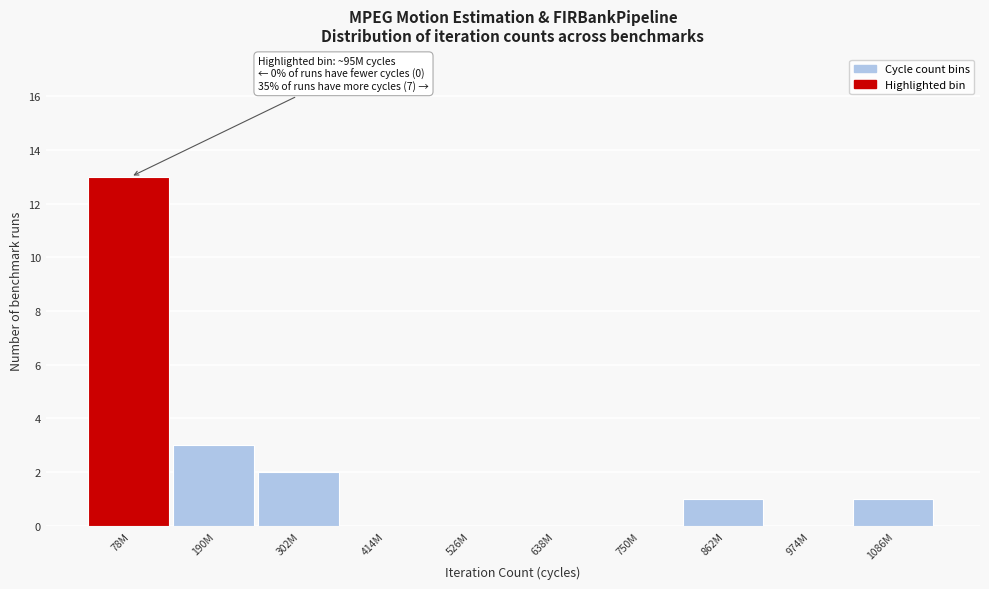

Reading left to right, what are all the values shown in this chart?

78M=13	190M=3	302M=2	414M=0	526M=0	638M=0	750M=0	862M=1	974M=0	1086M=1